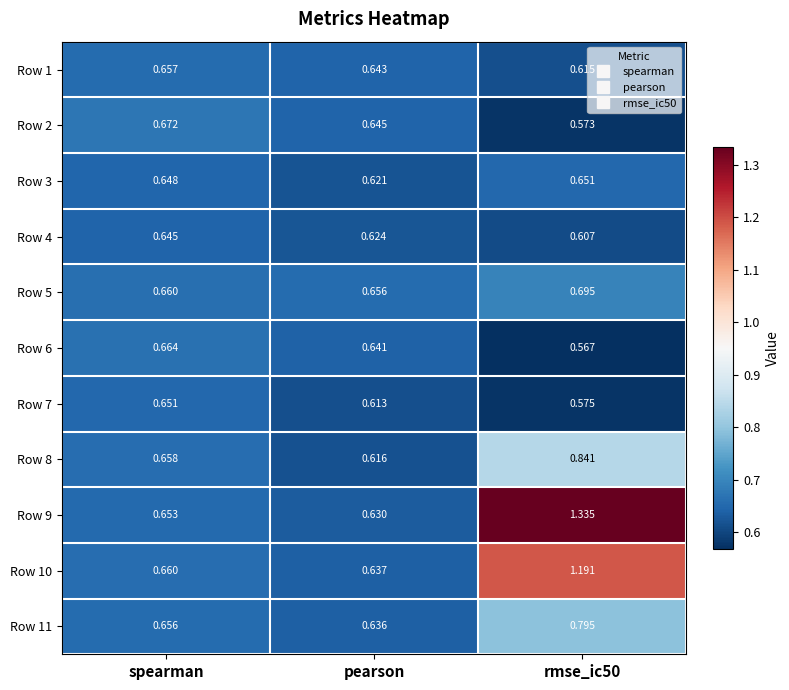

At which label does Row 3 reach its minimum?

pearson